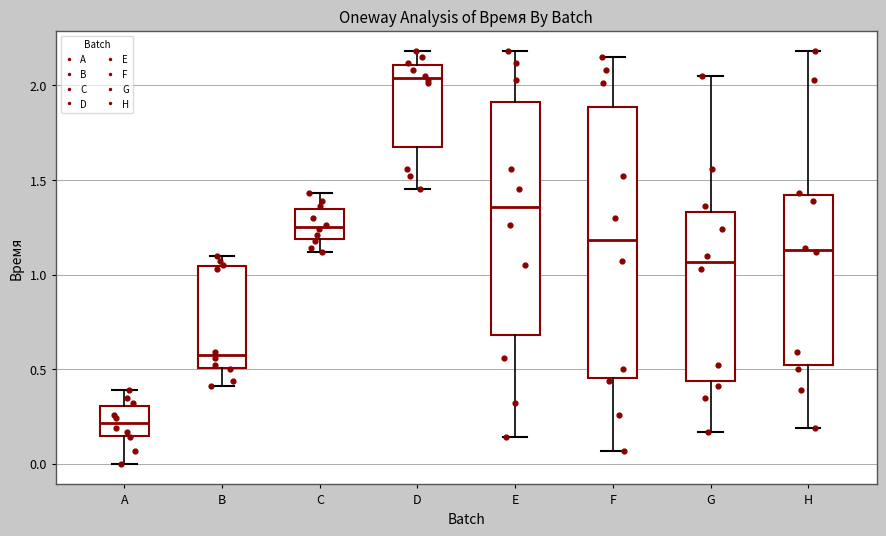

Which box is the tallest, from its lower edge to its upper edge?

F